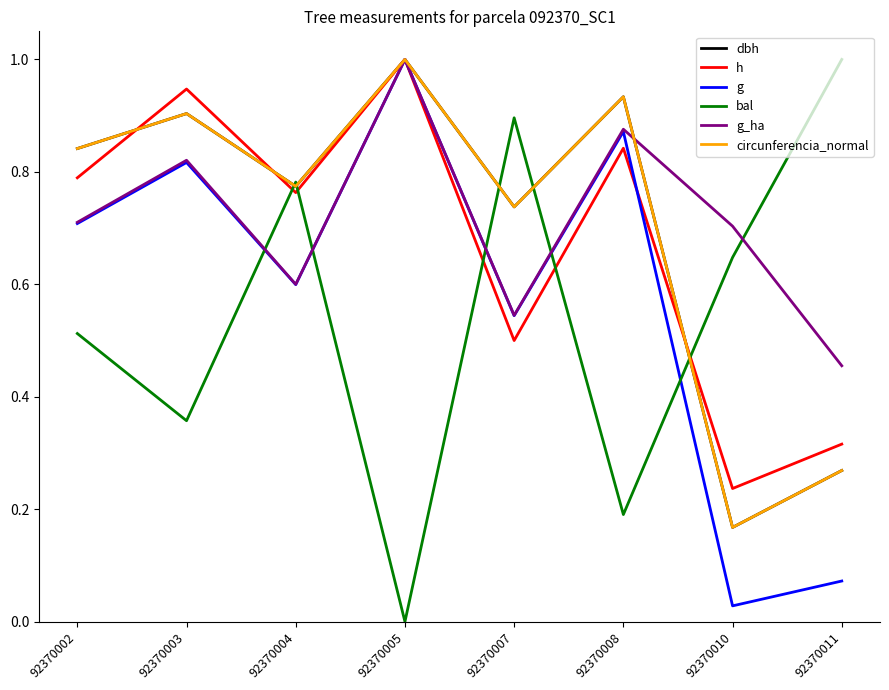

Is it true that g equals 0.5 at 92370003?

False